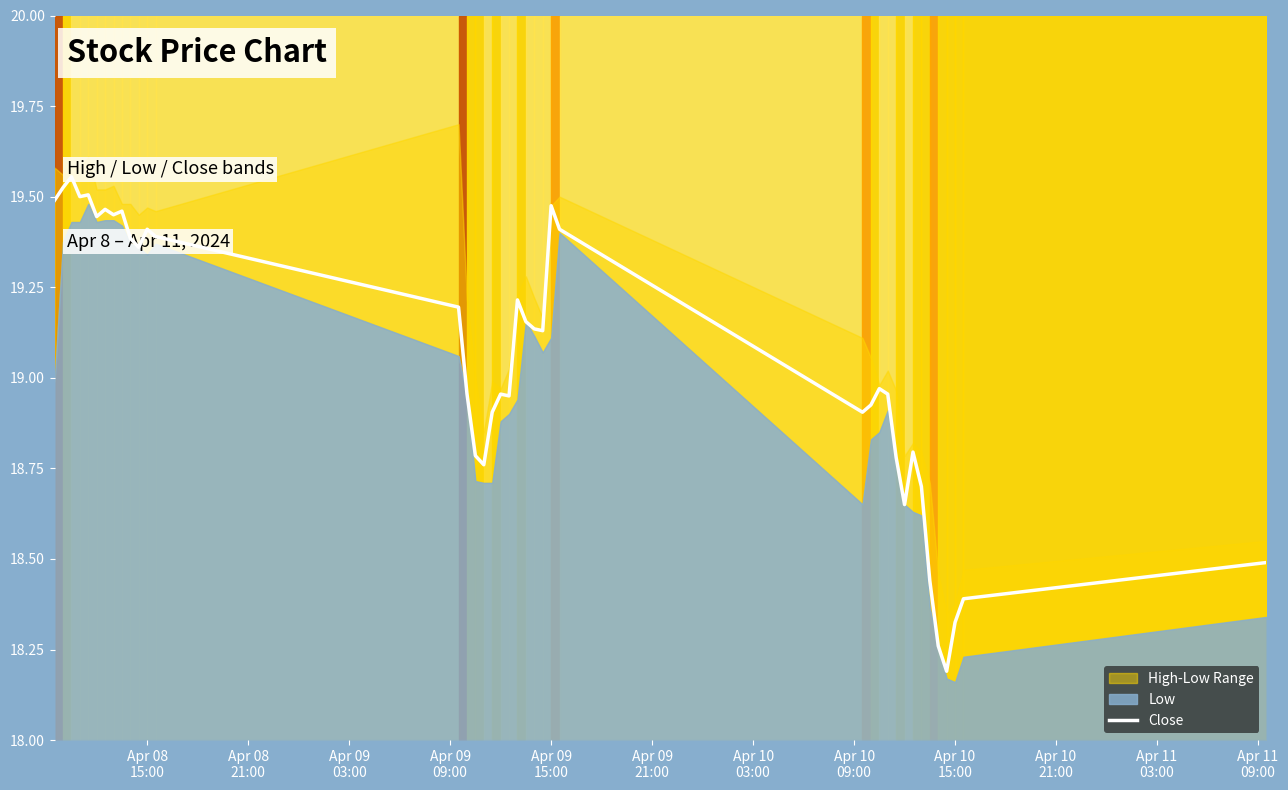

What is the sum of all values?

761.7